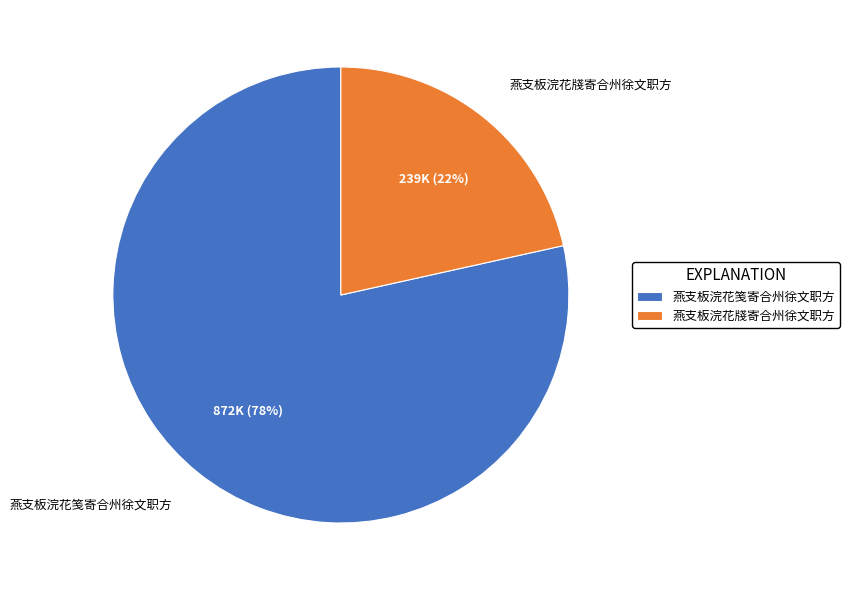

How many slices are in this pie chart?

2